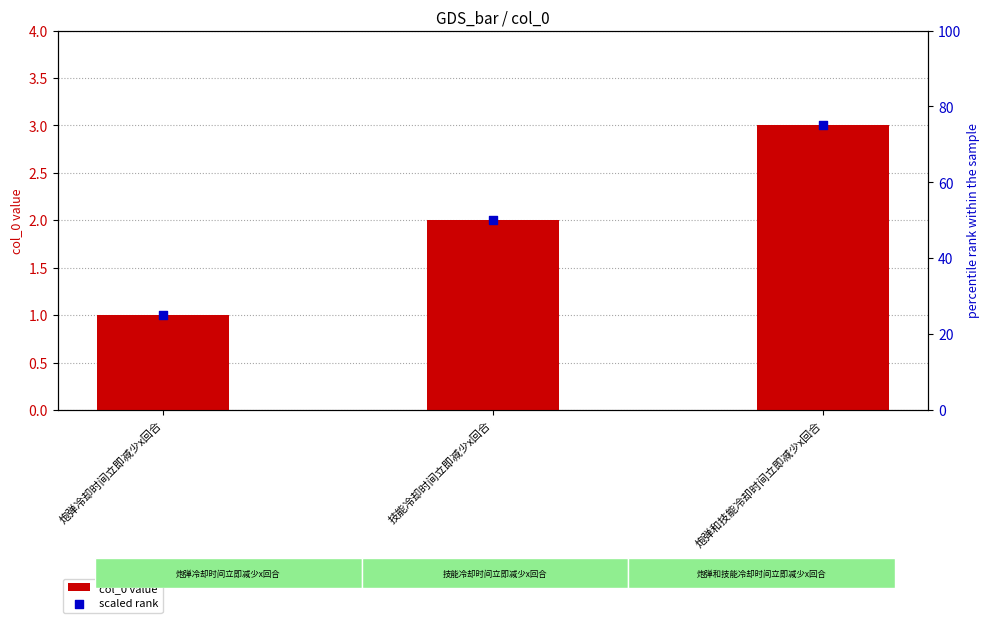

Is the value of col_0 value at 炮弹和技能冷却时间立即减少x回合 greater than the value of scaled rank at 炮弹冷却时间立即减少x回合?

No